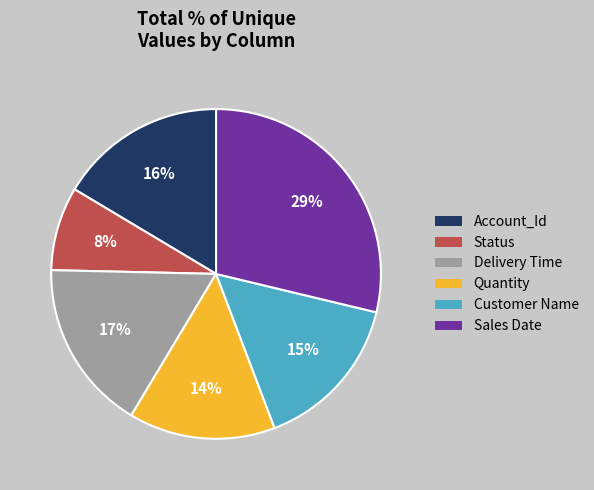

Is there any slice that represents more than half of the pie?

No